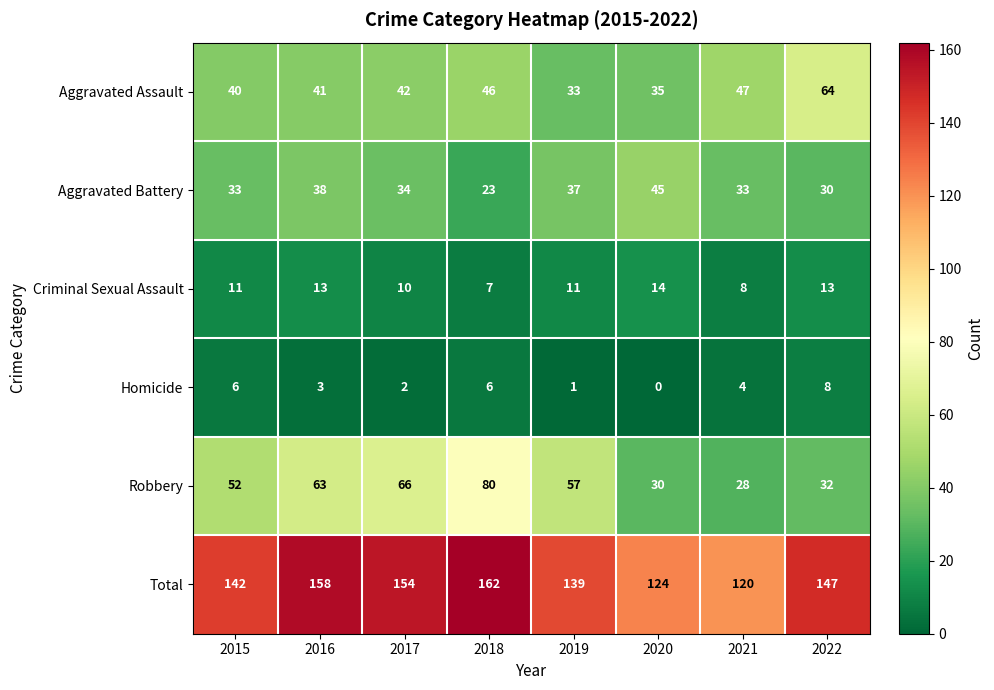

Count the number of categories in the chart.

8